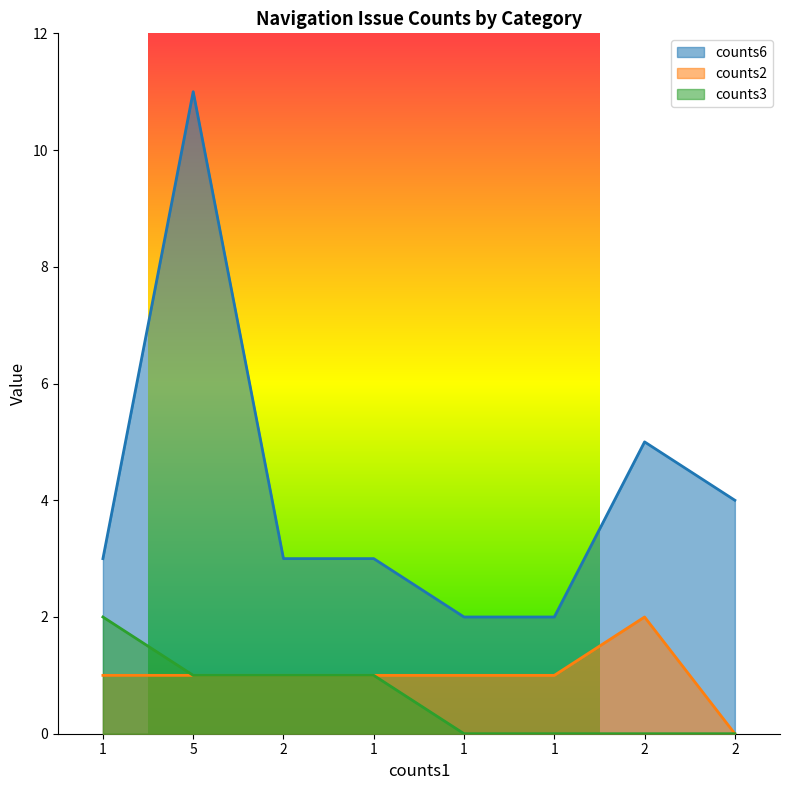

At how many categories does at least one series exceed 1?

8